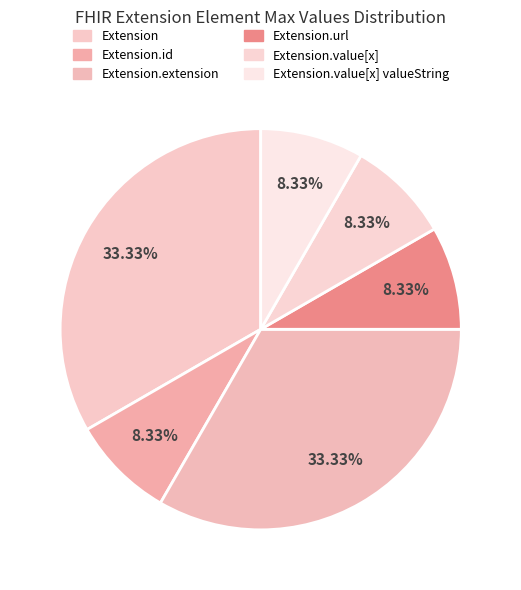

How many segments does this pie chart have?

6